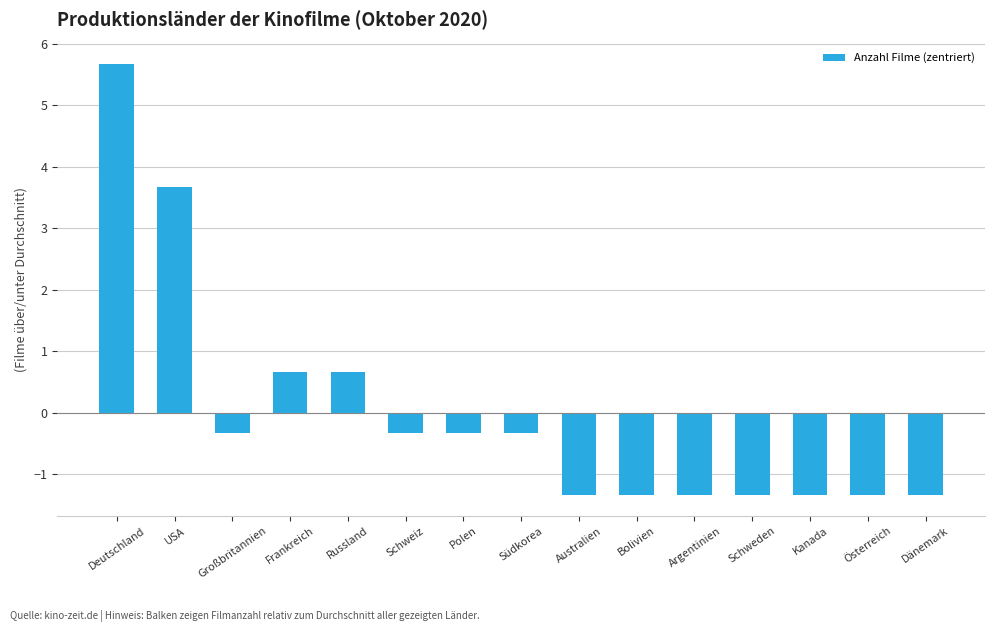

How many values are above zero?

4